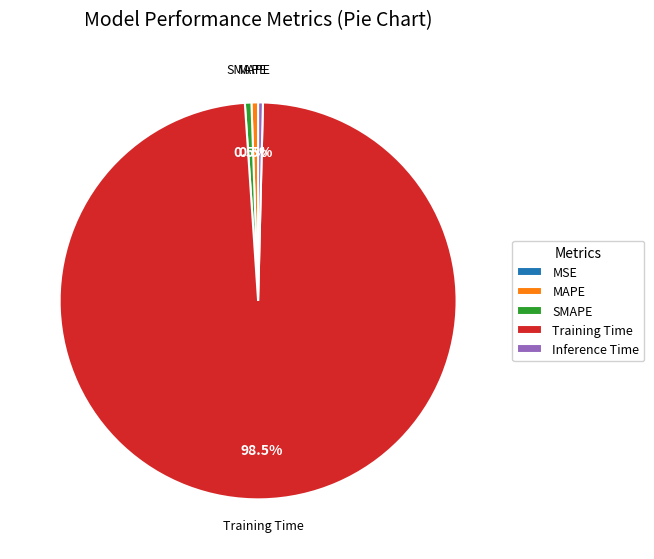

Which slice is the largest?

Training Time